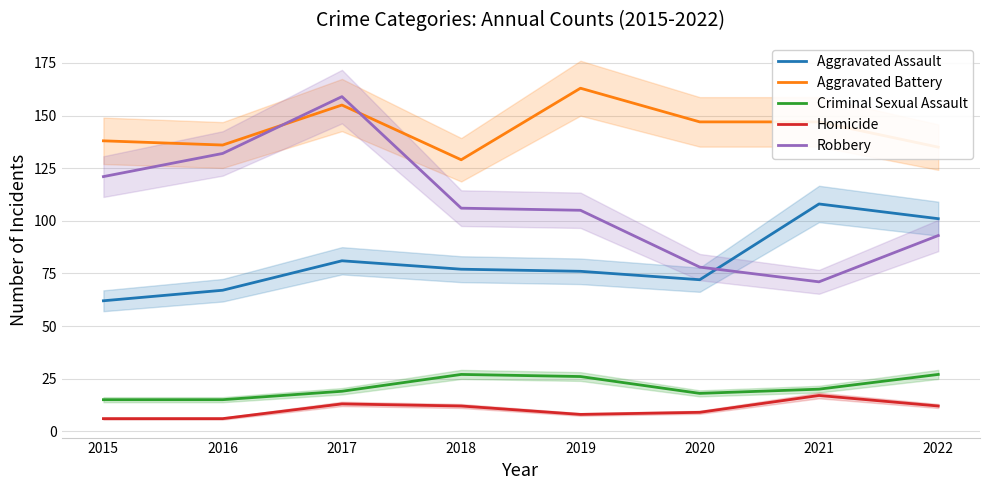

Reading left to right, transcribe all the data shown in this chart.

Aggravated Assault: 62	67	81	77	76	72	108	101
Aggravated Battery: 138	136	155	129	163	147	147	135
Criminal Sexual Assault: 15	15	19	27	26	18	20	27
Homicide: 6	6	13	12	8	9	17	12
Robbery: 121	132	159	106	105	78	71	93